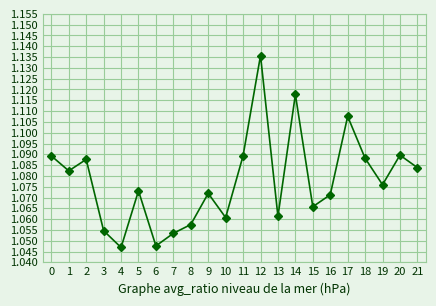

How many data points does each series have?

22